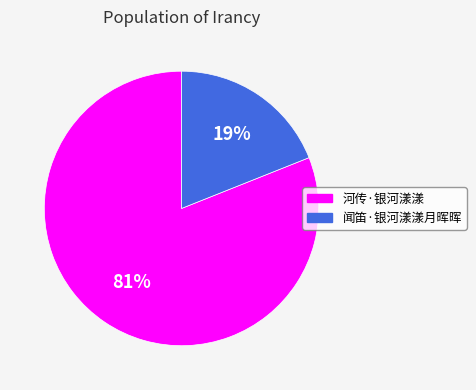

Between 闻笛·银河漾漾月晖晖 and 河传·银河漾漾, which is larger?

河传·银河漾漾